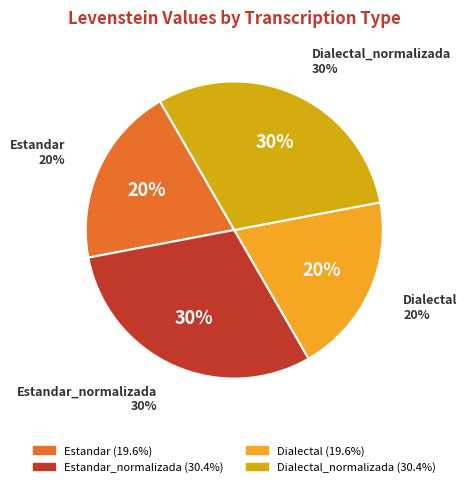

Which slice is the largest?

Estandar_normalizada